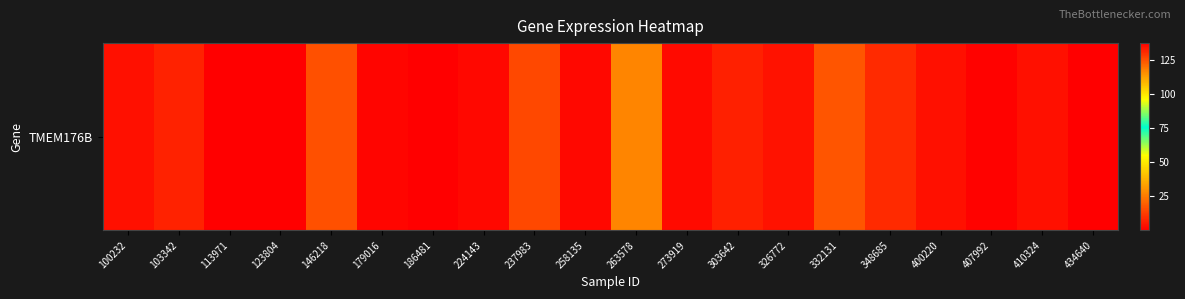

What is the sum of the values at 123804 and 113971?

0.4